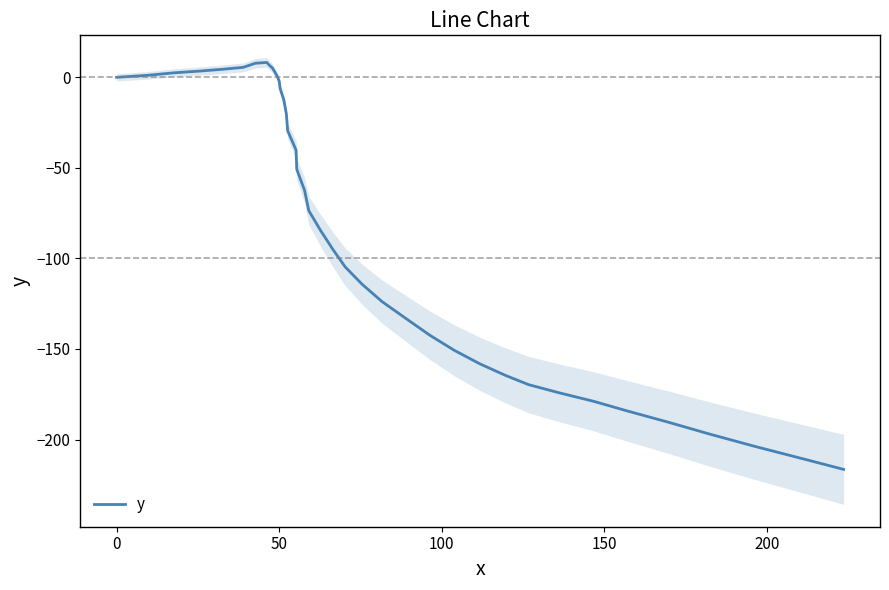

What is the difference between the maximum and minimum values?

224.7